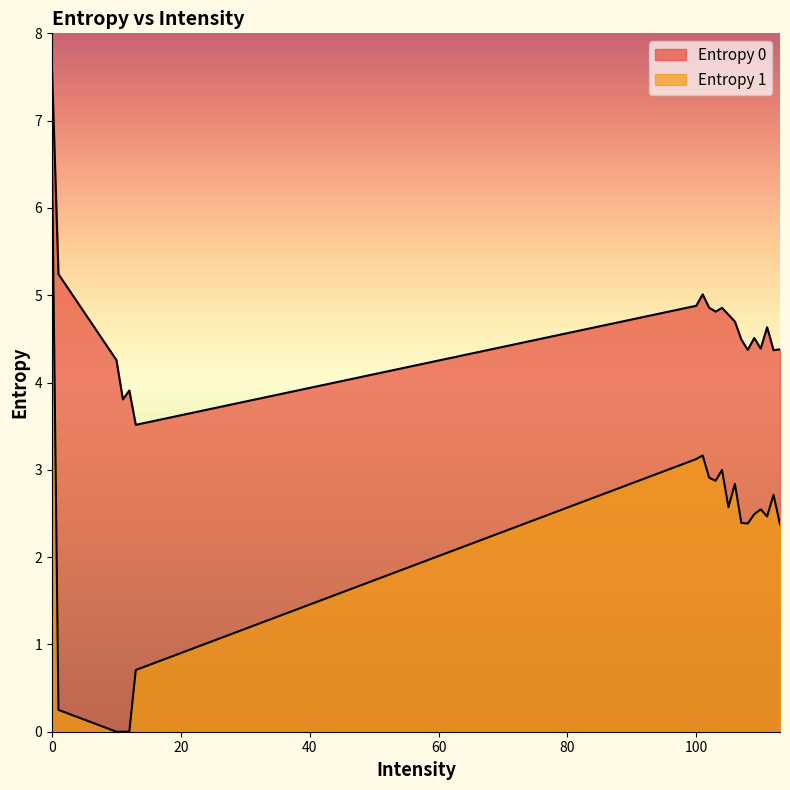

At which label does Entropy 0 reach its minimum?

13